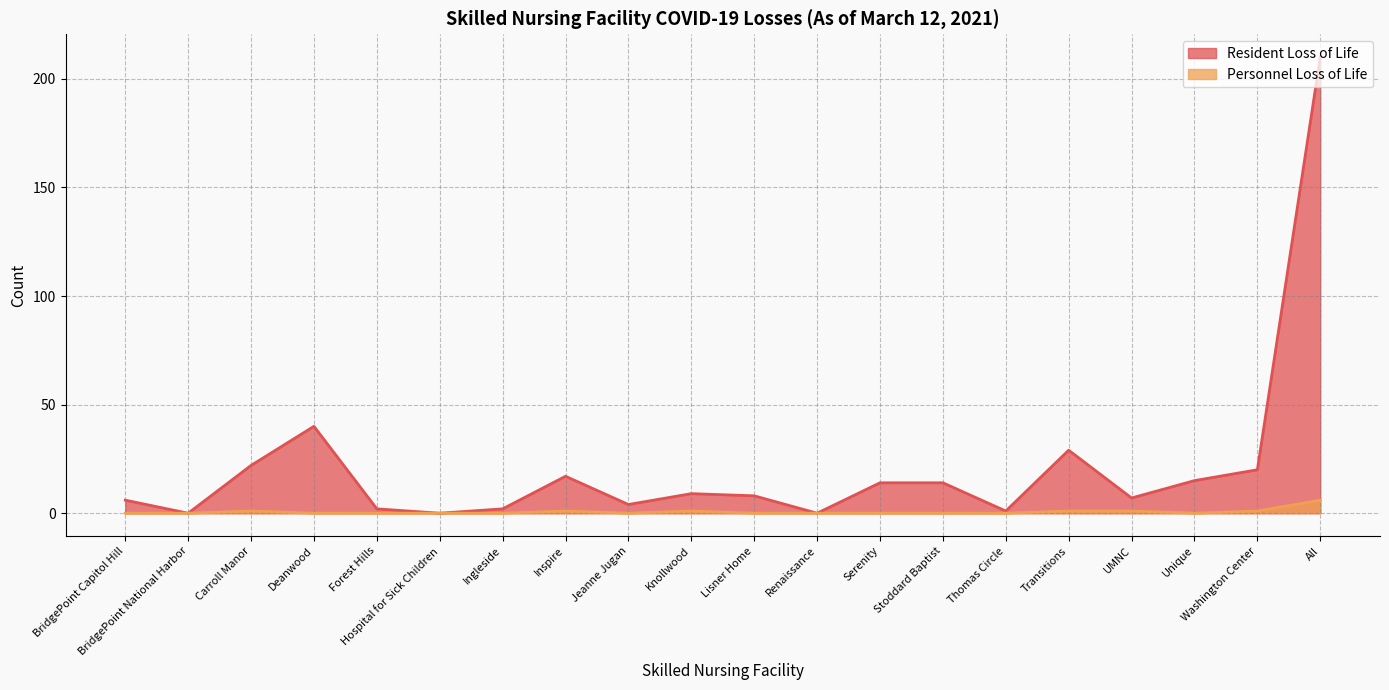

What is the sum of all Personnel Loss of Life values?

12